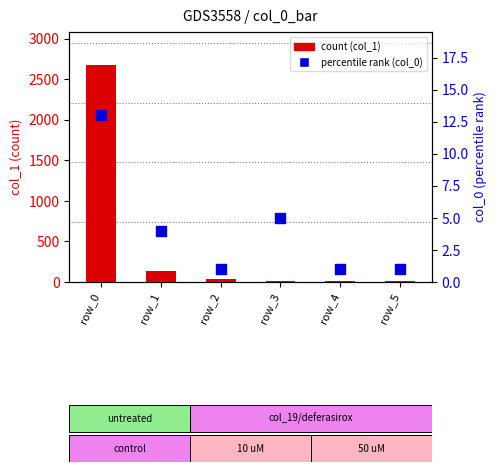

Which series has the largest total across all categories?

col_1